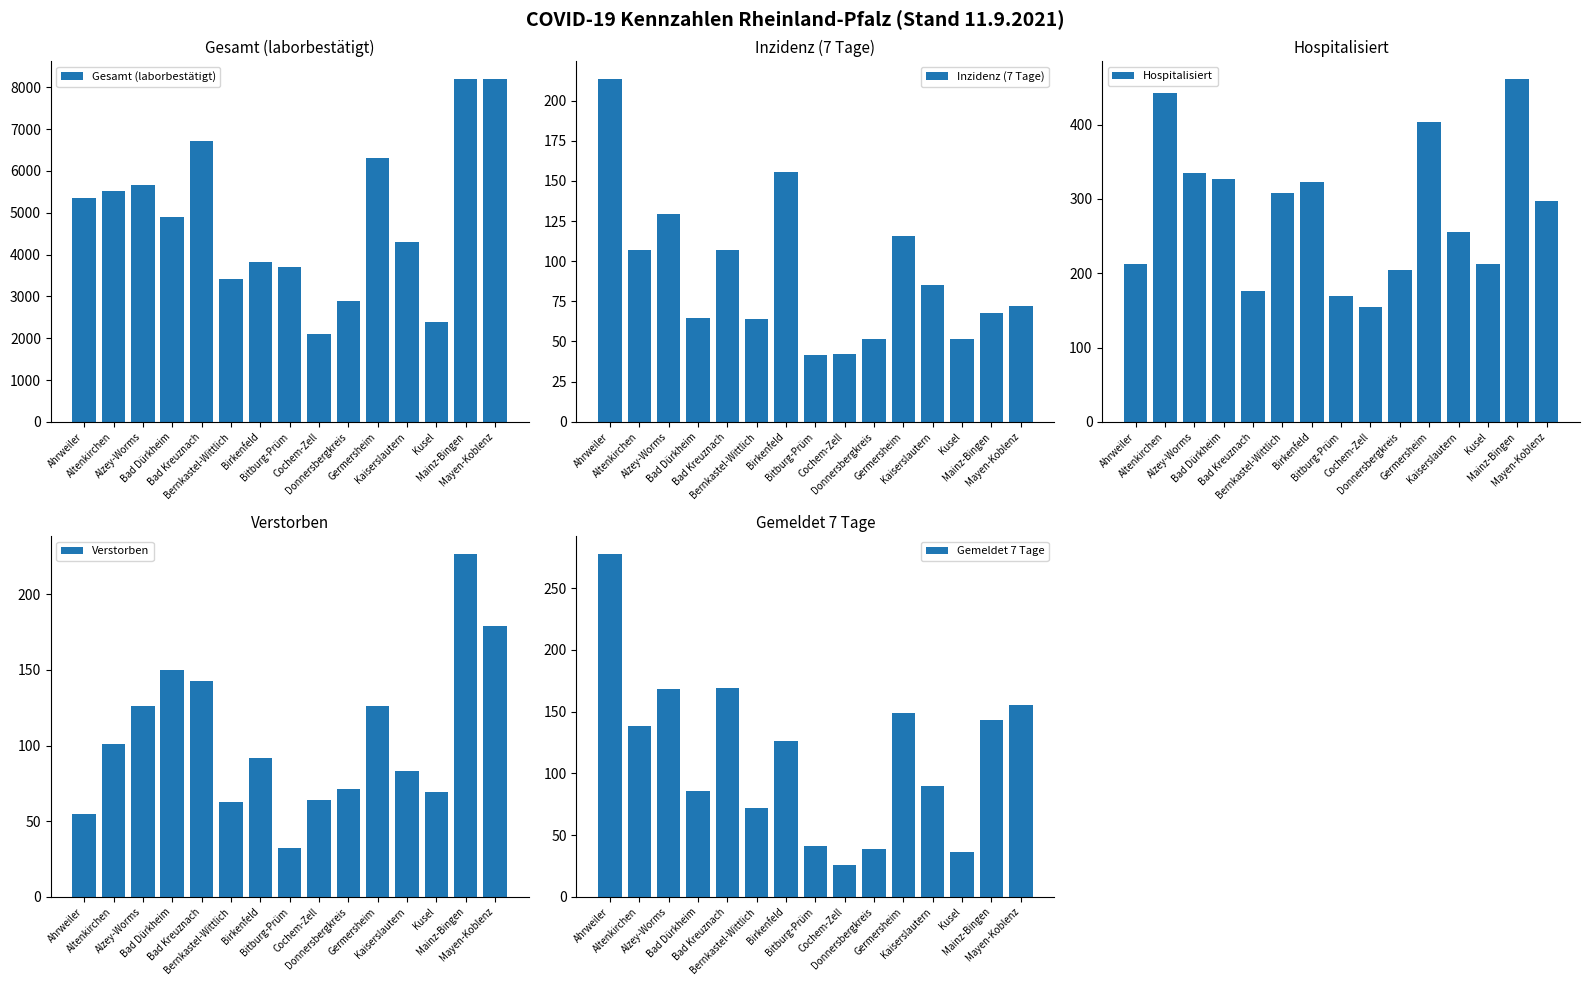

Reading left to right, list all the values displayed in this chart.

Gesamt (laborbestätigt): Ahrweiler=5348.0	Altenkirchen=5522.0	Alzey-Worms=5661.0	Bad Dürkheim=4893.0	Bad Kreuznach=6714.0	Bernkastel-Wittlich=3423.0	Birkenfeld=3829.0	Bitburg-Prüm=3704.0	Cochem-Zell=2099.0	Donnersbergkreis=2886.0	Germersheim=6317.0	Kaiserslautern=4294.0	Kusel=2391.0	Mainz-Bingen=8211.0	Mayen-Koblenz=8208.0
Inzidenz (7 Tage): Ahrweiler=213.7	Altenkirchen=107.1	Alzey-Worms=129.5	Bad Dürkheim=64.8	Bad Kreuznach=106.7	Bernkastel-Wittlich=64.0	Birkenfeld=155.6	Bitburg-Prüm=41.4	Cochem-Zell=42.4	Donnersbergkreis=51.8	Germersheim=115.5	Kaiserslautern=84.9	Kusel=51.3	Mainz-Bingen=67.6	Mayen-Koblenz=72.3
Hospitalisiert: Ahrweiler=212.0	Altenkirchen=442.0	Alzey-Worms=335.0	Bad Dürkheim=327.0	Bad Kreuznach=176.0	Bernkastel-Wittlich=308.0	Birkenfeld=323.0	Bitburg-Prüm=170.0	Cochem-Zell=154.0	Donnersbergkreis=204.0	Germersheim=403.0	Kaiserslautern=256.0	Kusel=213.0	Mainz-Bingen=462.0	Mayen-Koblenz=297.0
Verstorben: Ahrweiler=55.0	Altenkirchen=101.0	Alzey-Worms=126.0	Bad Dürkheim=150.0	Bad Kreuznach=143.0	Bernkastel-Wittlich=63.0	Birkenfeld=92.0	Bitburg-Prüm=32.0	Cochem-Zell=64.0	Donnersbergkreis=71.0	Germersheim=126.0	Kaiserslautern=83.0	Kusel=69.0	Mainz-Bingen=227.0	Mayen-Koblenz=179.0
Gemeldet 7 Tage: Ahrweiler=278.0	Altenkirchen=138.0	Alzey-Worms=168.0	Bad Dürkheim=86.0	Bad Kreuznach=169.0	Bernkastel-Wittlich=72.0	Birkenfeld=126.0	Bitburg-Prüm=41.0	Cochem-Zell=26.0	Donnersbergkreis=39.0	Germersheim=149.0	Kaiserslautern=90.0	Kusel=36.0	Mainz-Bingen=143.0	Mayen-Koblenz=155.0